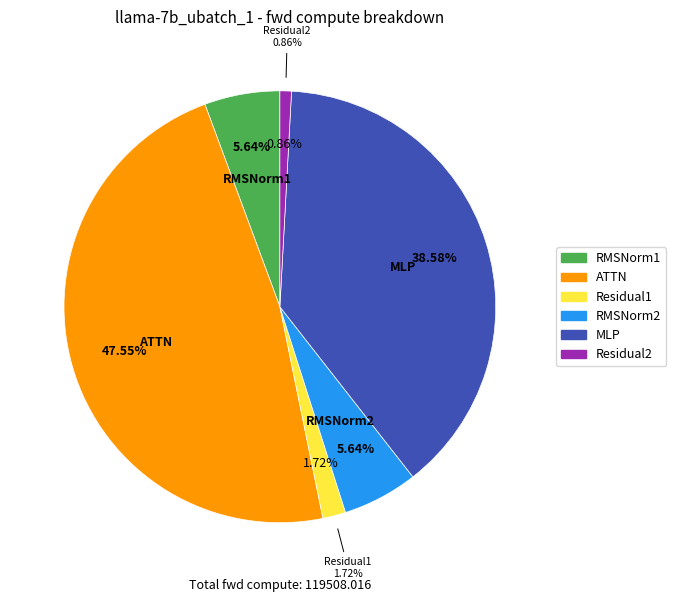

What is the largest slice in the pie chart?

ATTN